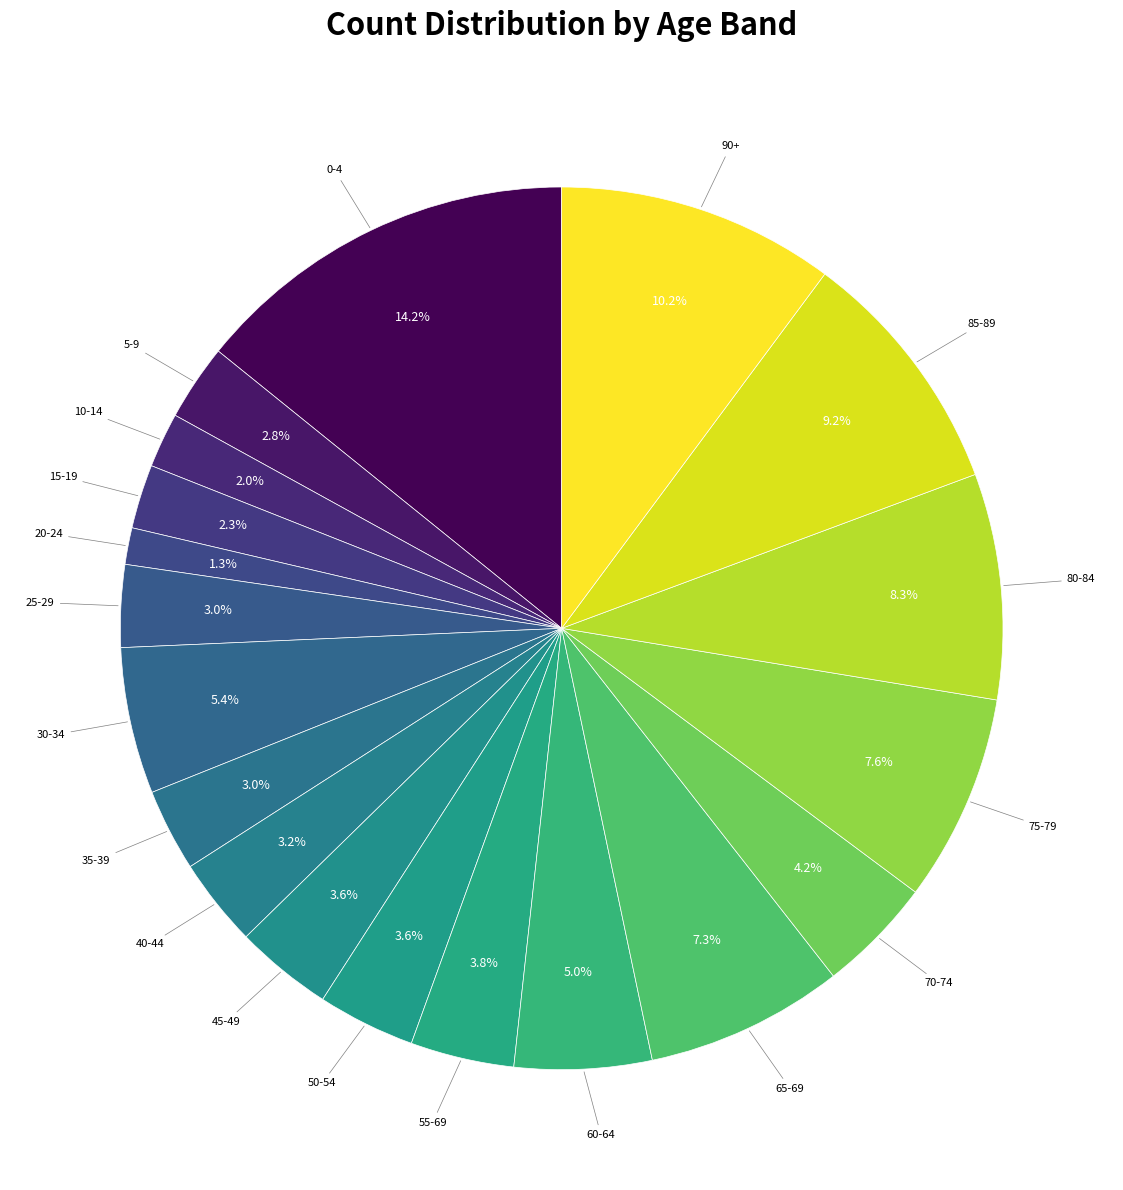

Is it true that 60-64 is 5% of the pie?

True